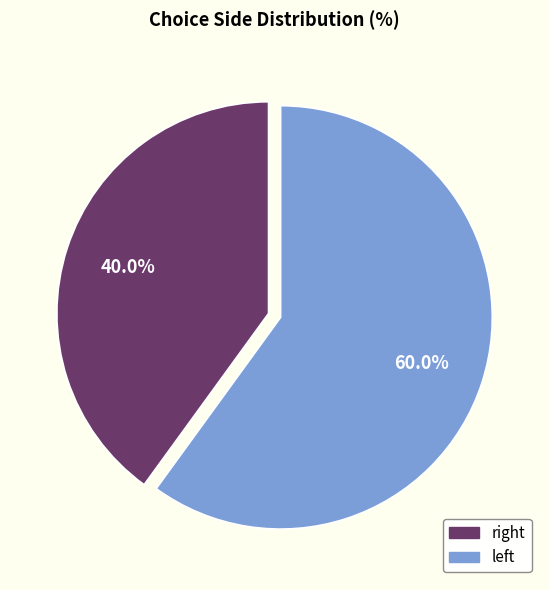

Which slice represents more than half of the pie?

left